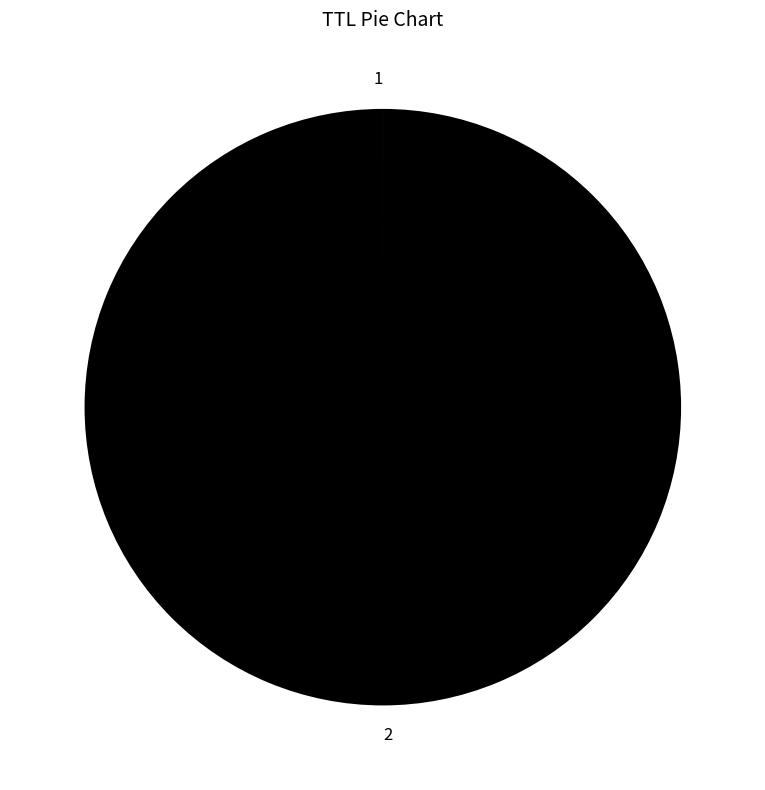

Which category accounts for the majority?

2